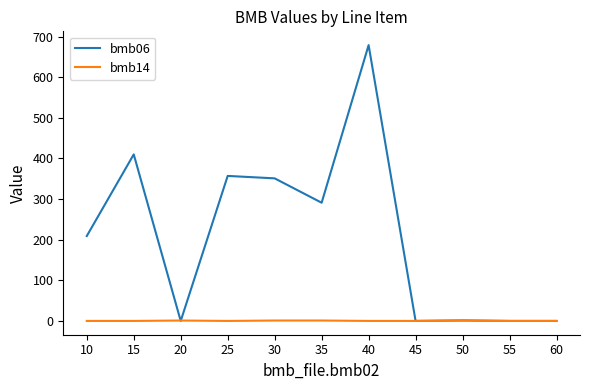

Which series has the largest range (max minus min)?

bmb06